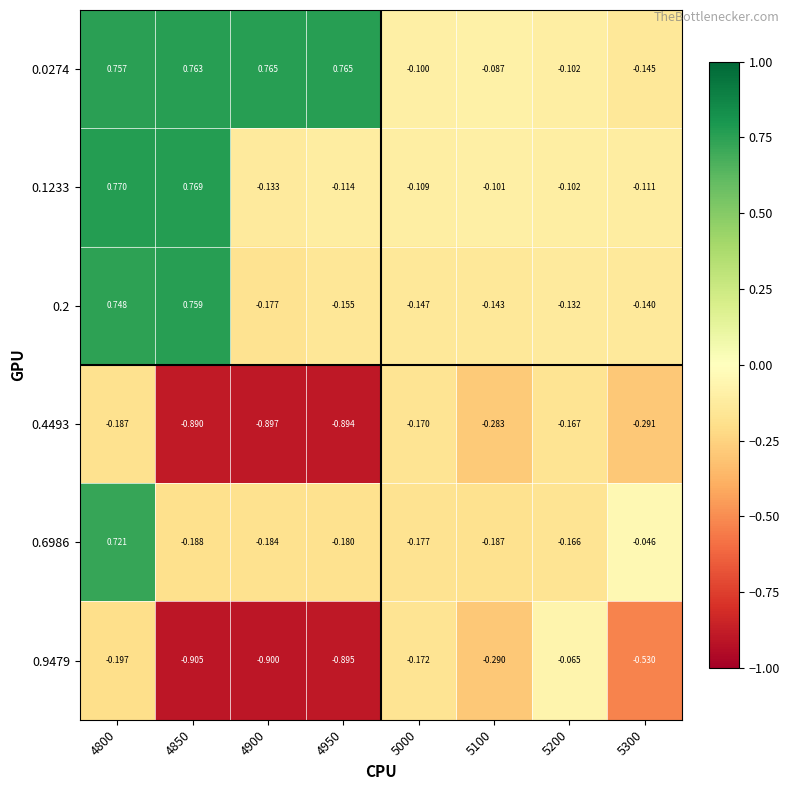

Which series has the widest spread of values?

0.2